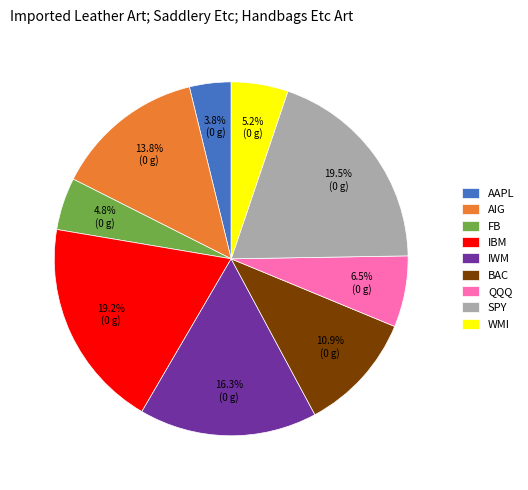

To the nearest percent, what percentage of the pie is IBM?

19%